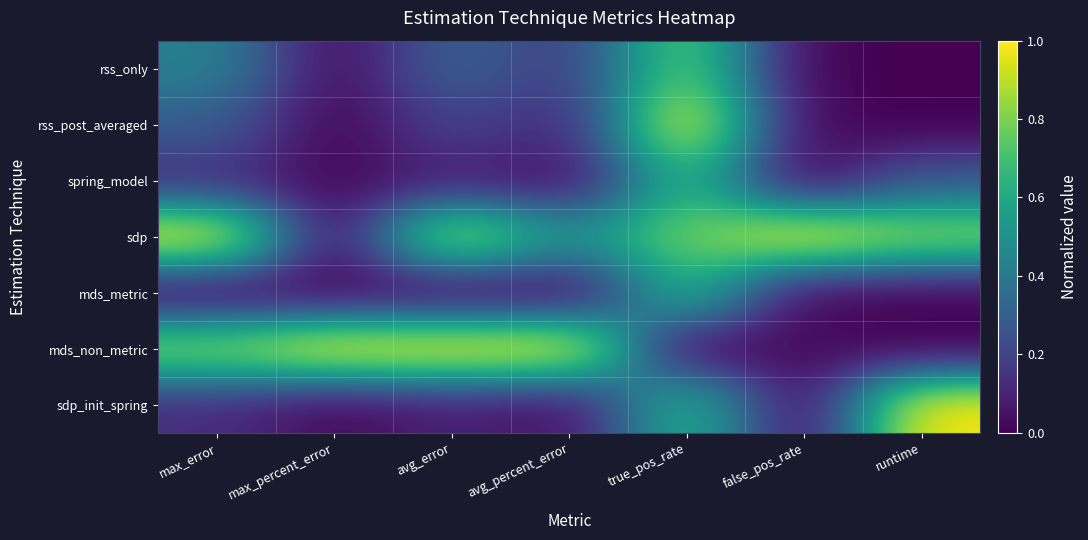

At how many categories does at least one series exceed 0?

7